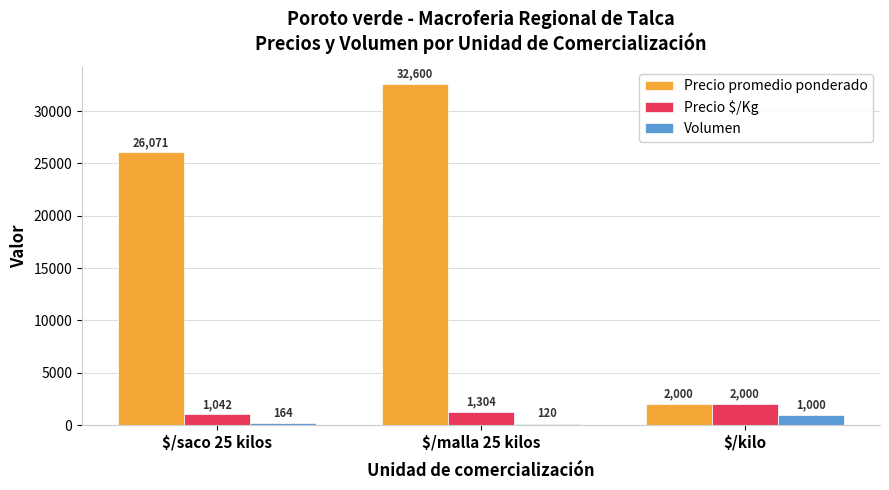

Reading right to left, list all the values displayed in this chart.

Precio promedio ponderado: $/kilo=2000	$/malla 25 kilos=32600	$/saco 25 kilos=26071
Precio $/Kg: $/kilo=2000	$/malla 25 kilos=1304	$/saco 25 kilos=1042
Volumen: $/kilo=1000	$/malla 25 kilos=120	$/saco 25 kilos=164